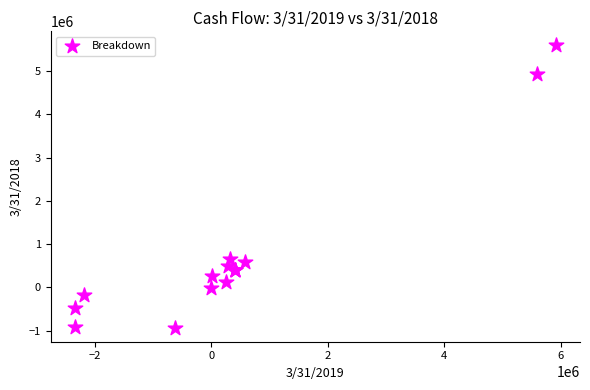

What Y value in the scatter plot is closest to 2334000?

667000